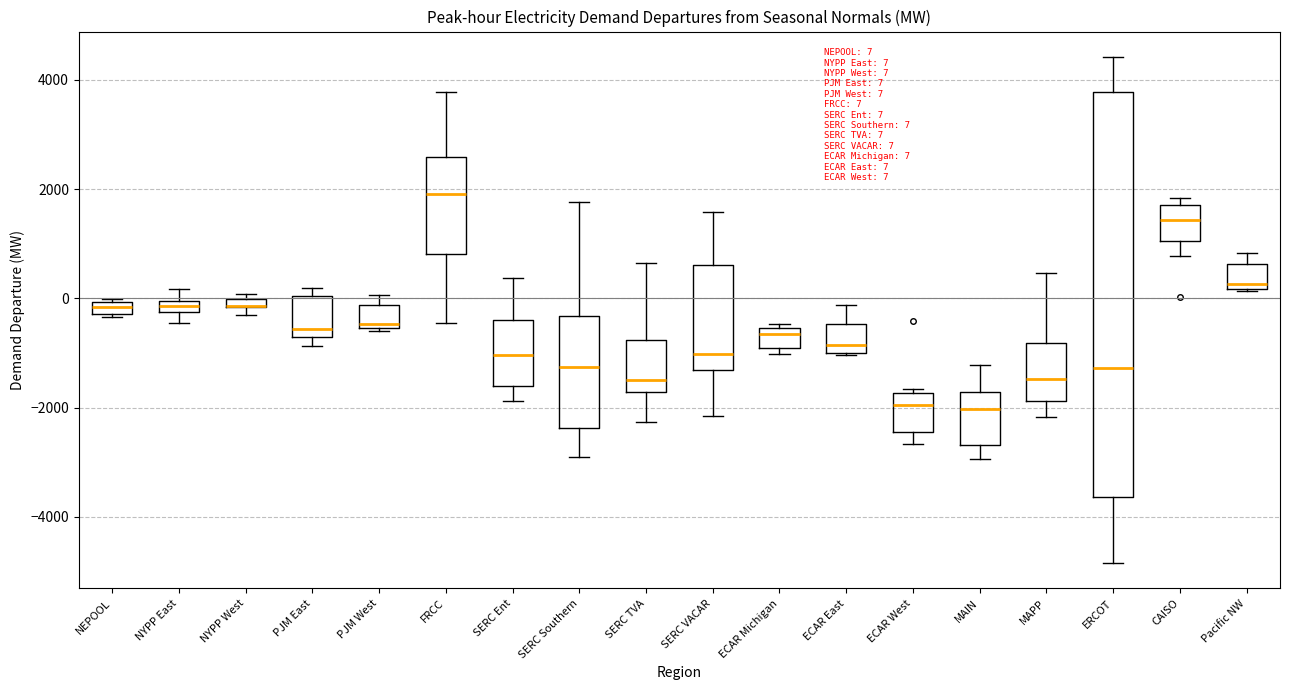

Which box is the tallest, from its lower edge to its upper edge?

ERCOT